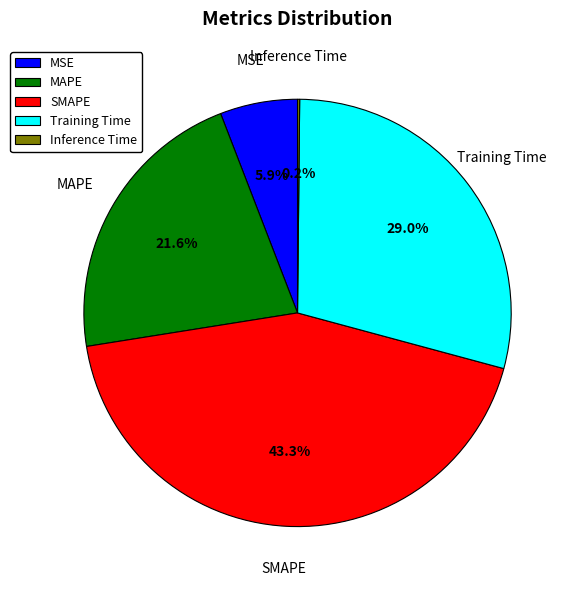

What percentage is the Training Time slice, to the nearest percent?

29%